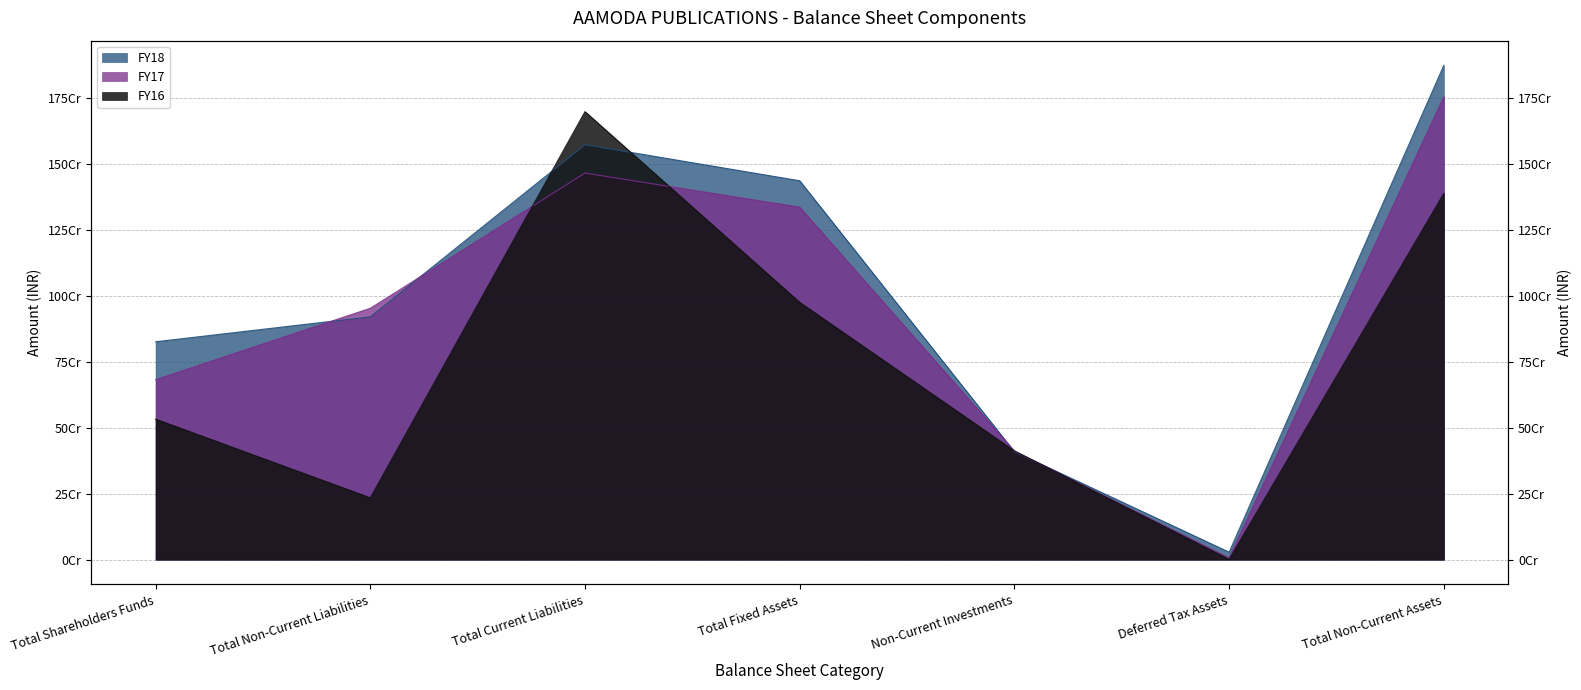

The FY16 series shows 1697702987 at Total Current Liabilities. True or false?

True